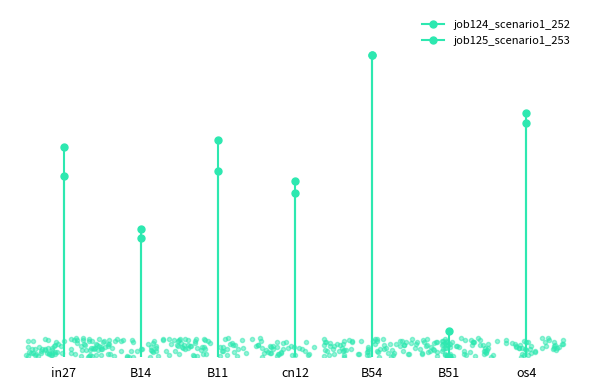

At which category is the sum across all series the highest?

B54